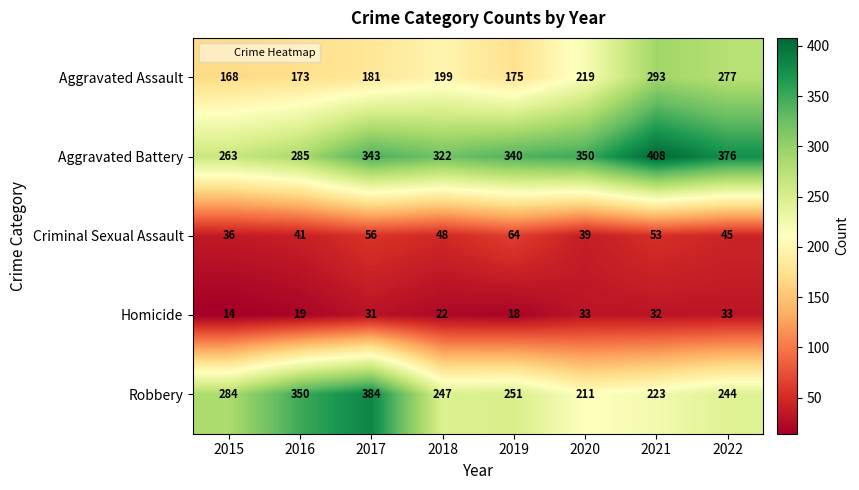

Between 2016 and 2021, which series saw the biggest shift?

Robbery